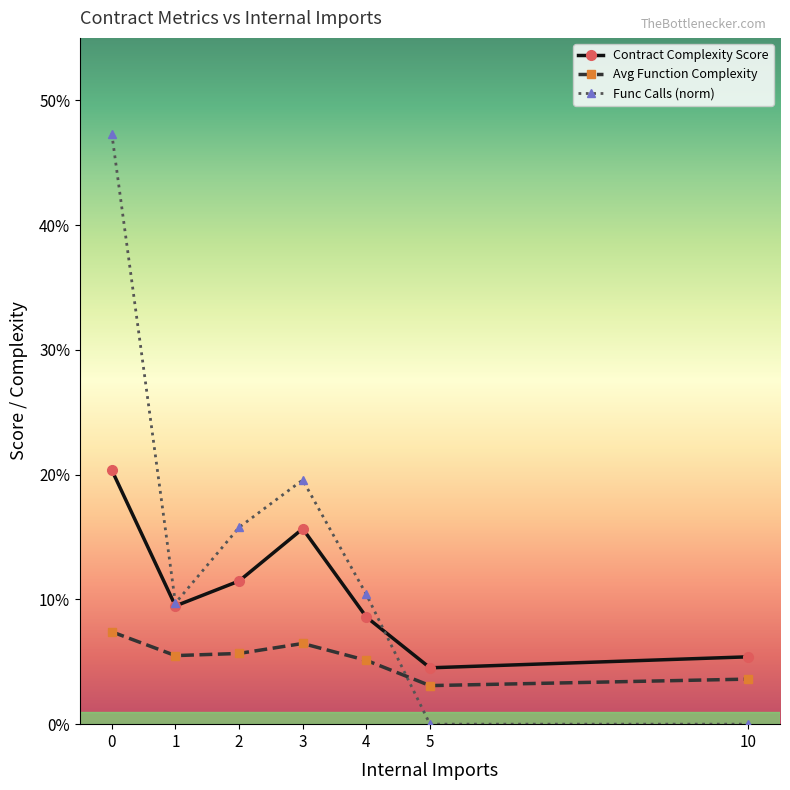

What is the sum of the Func Calls (norm) values at 10 and 4?

0.1